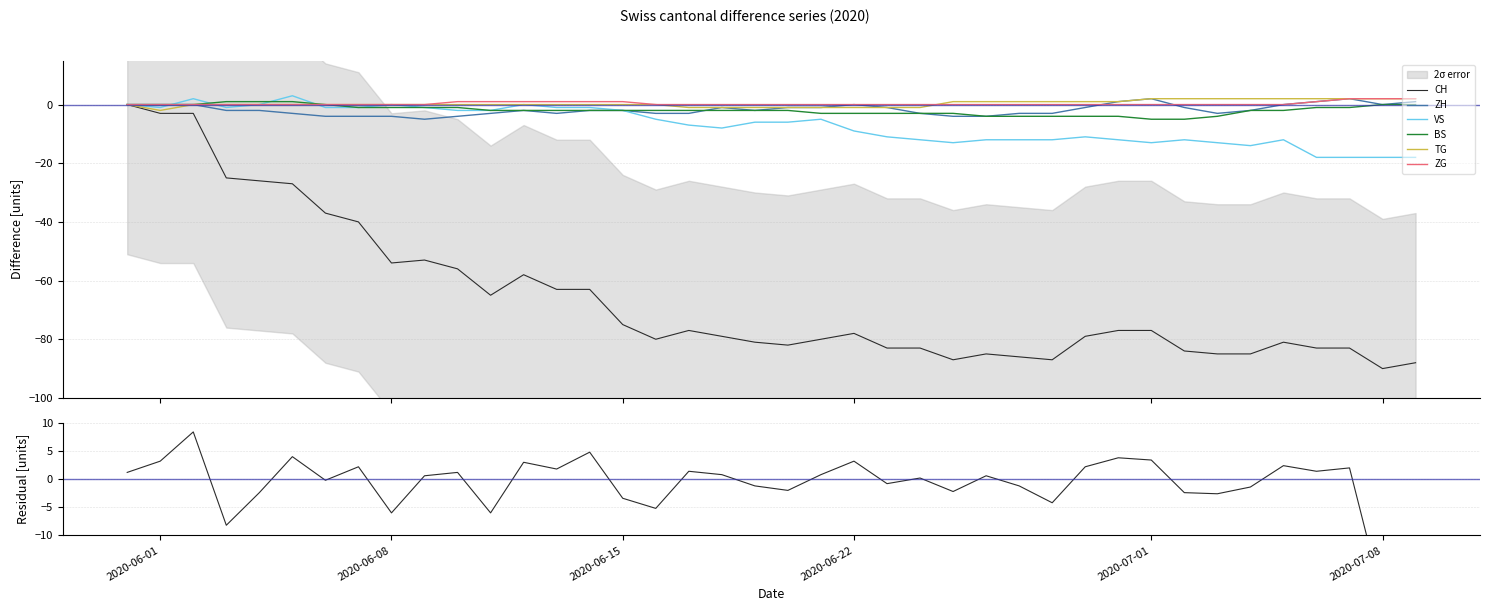

The value of ZH at 2020-06-18 is -2. True or false?

False